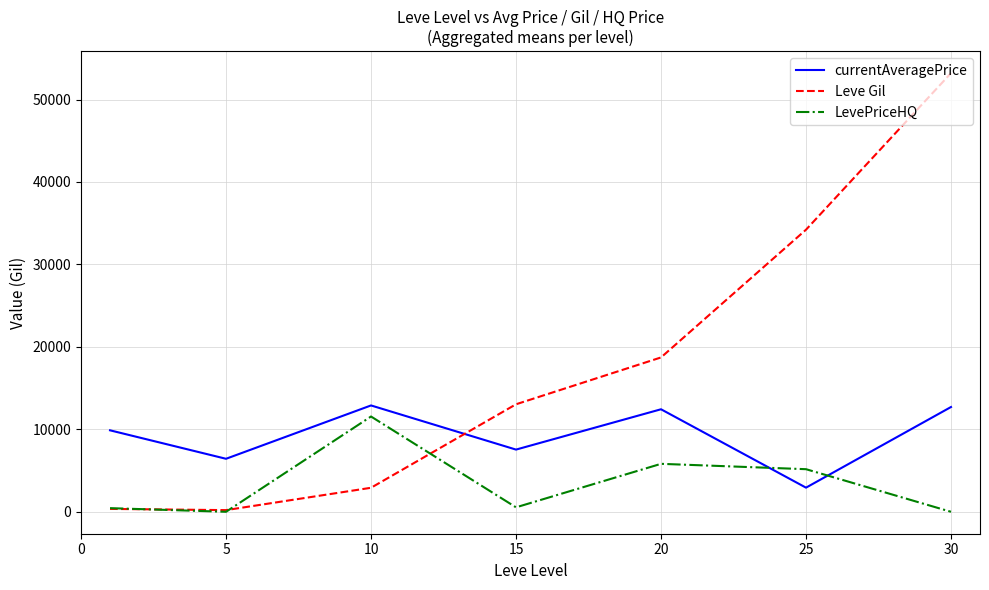

Which series has the largest total across all categories?

Leve Gil